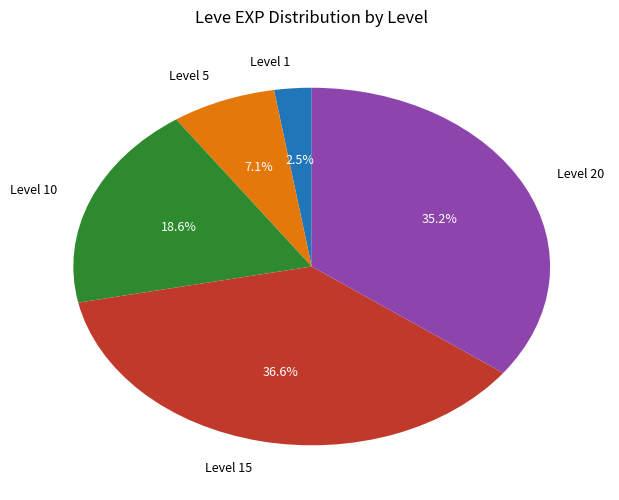

Count the number of slices in the pie.

5